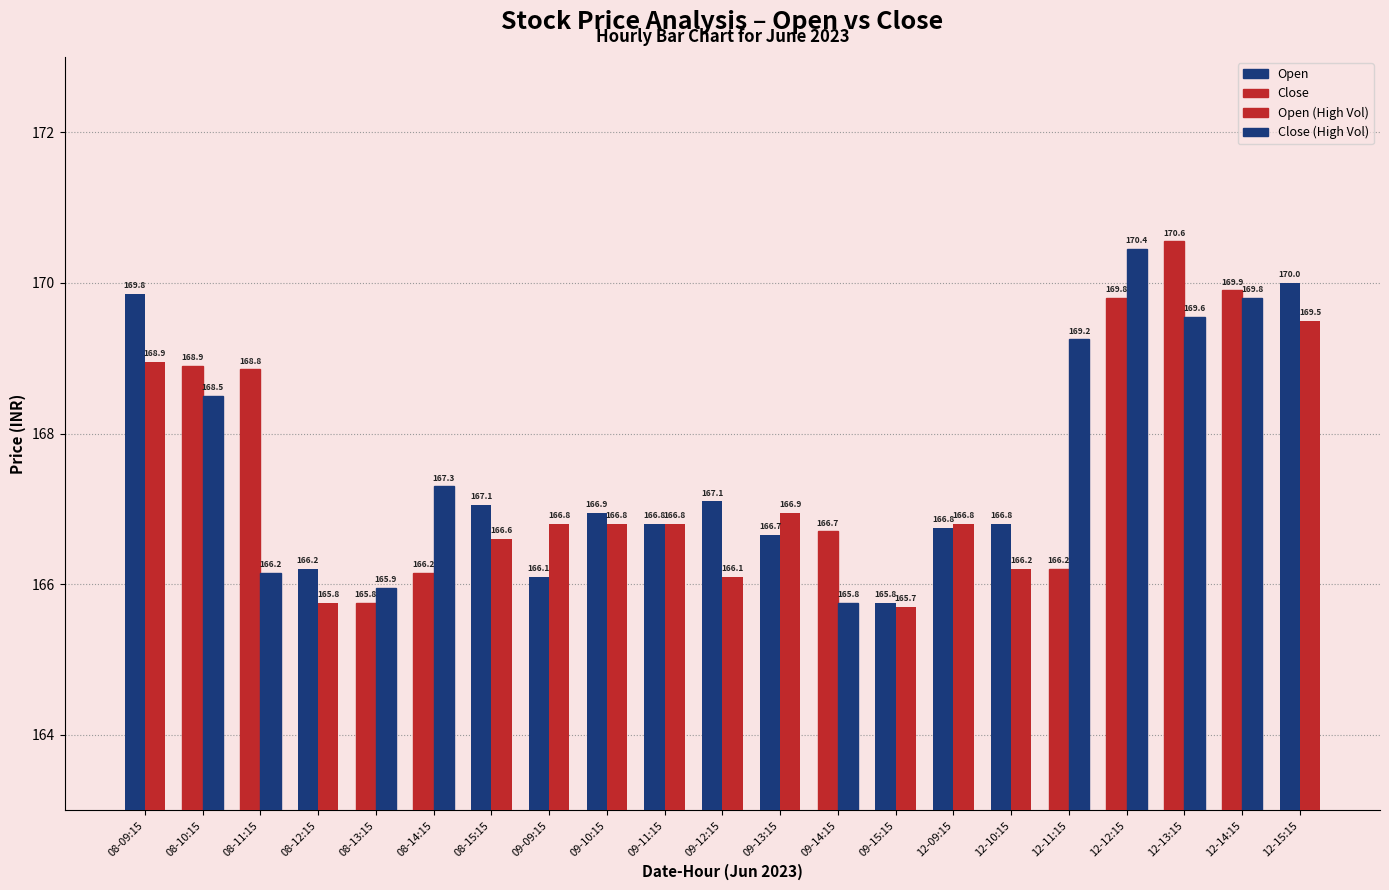

How many data points in Close are above 166?

17